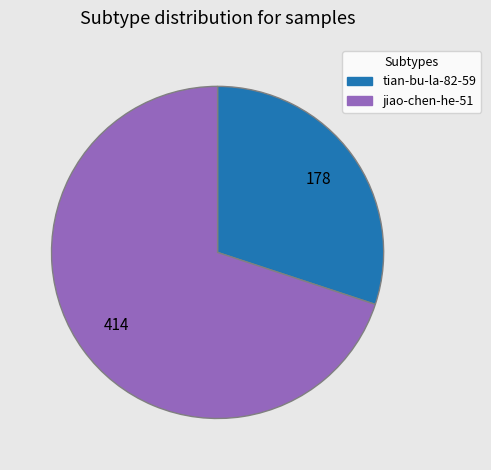

Is tian-bu-la-82-59 the majority of the pie?

No